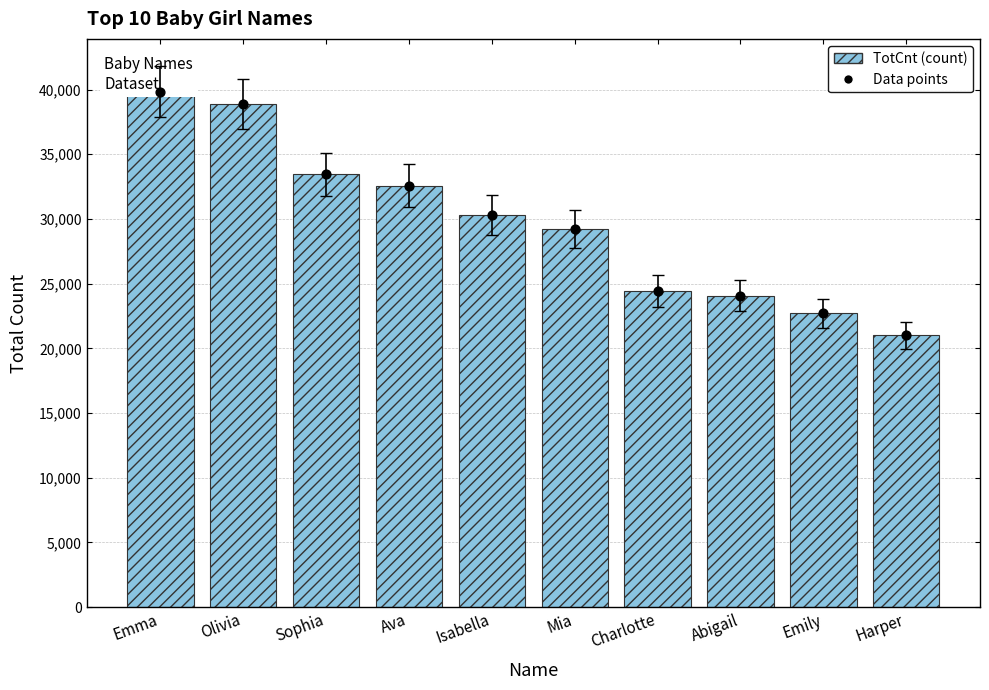

At which category is the sum across all series the highest?

Emma